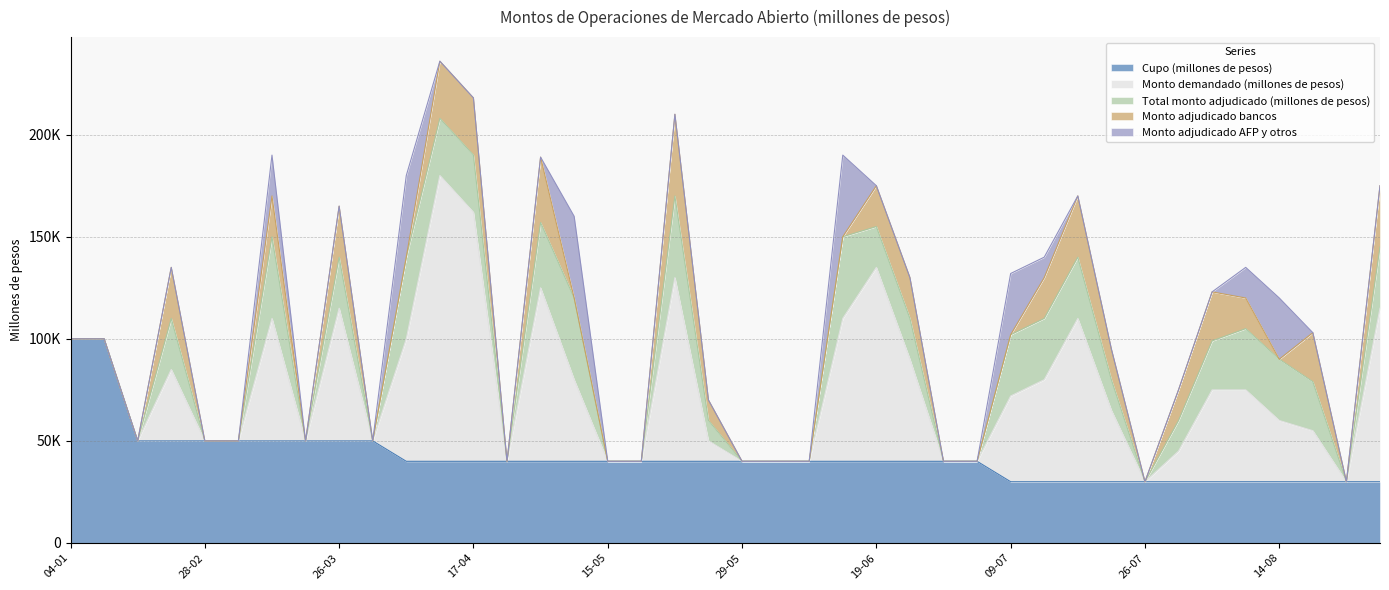

True or false: Total monto adjudicado (millones de pesos) and Monto demandado (millones de pesos) intersect in this chart.

False